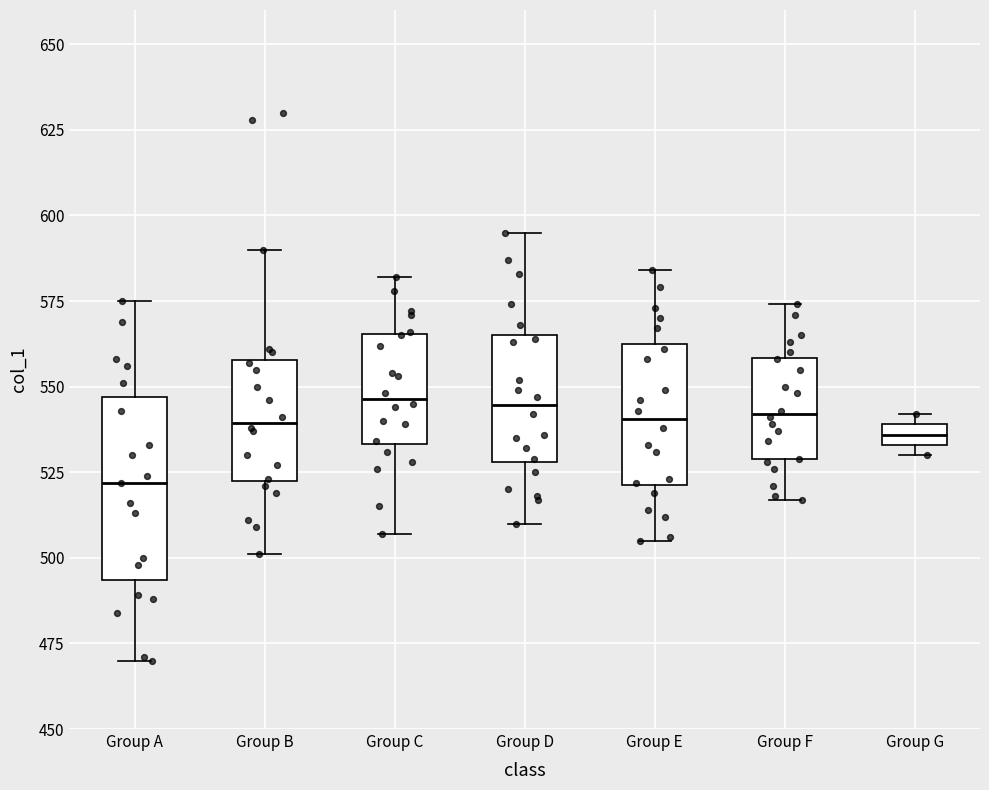

Which box is the tallest, from its lower edge to its upper edge?

Group A